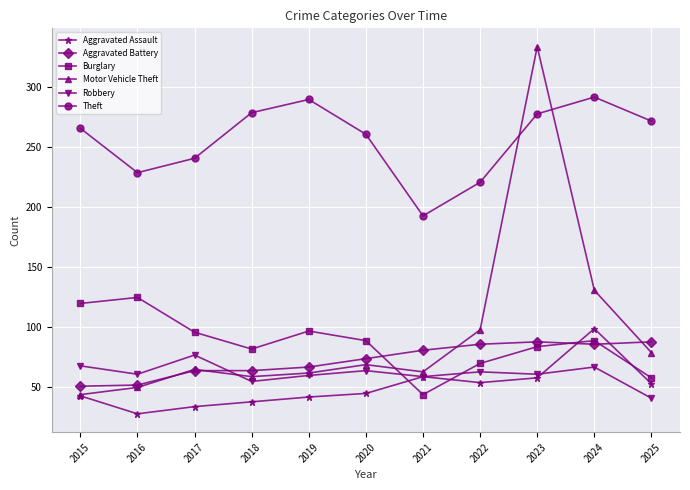

What is the greatest value displayed?

334